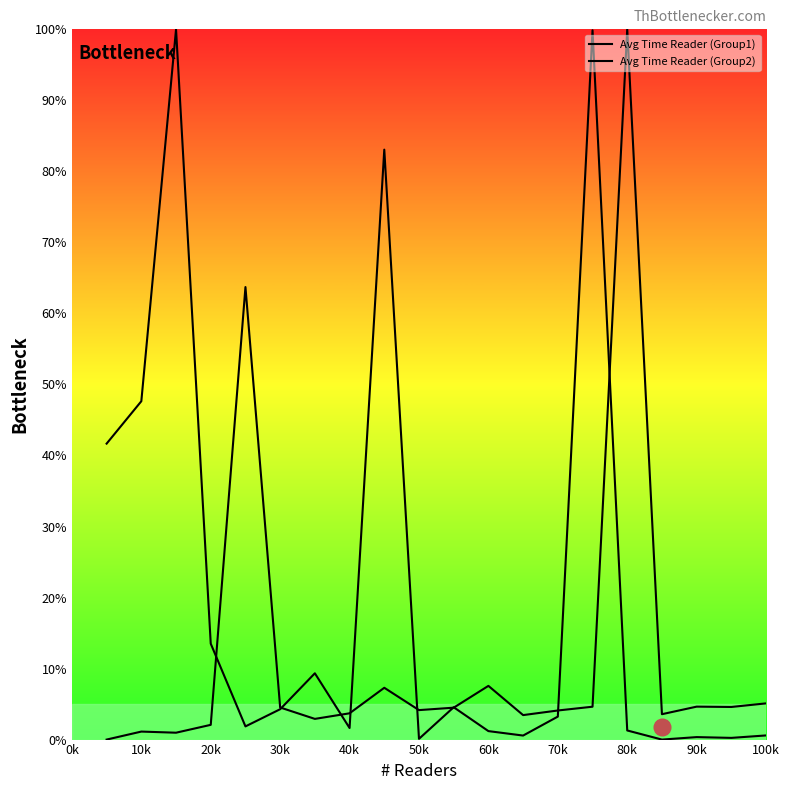

True or false: Avg Time Reader (Group2) has more than 2 interior local peaks.

True